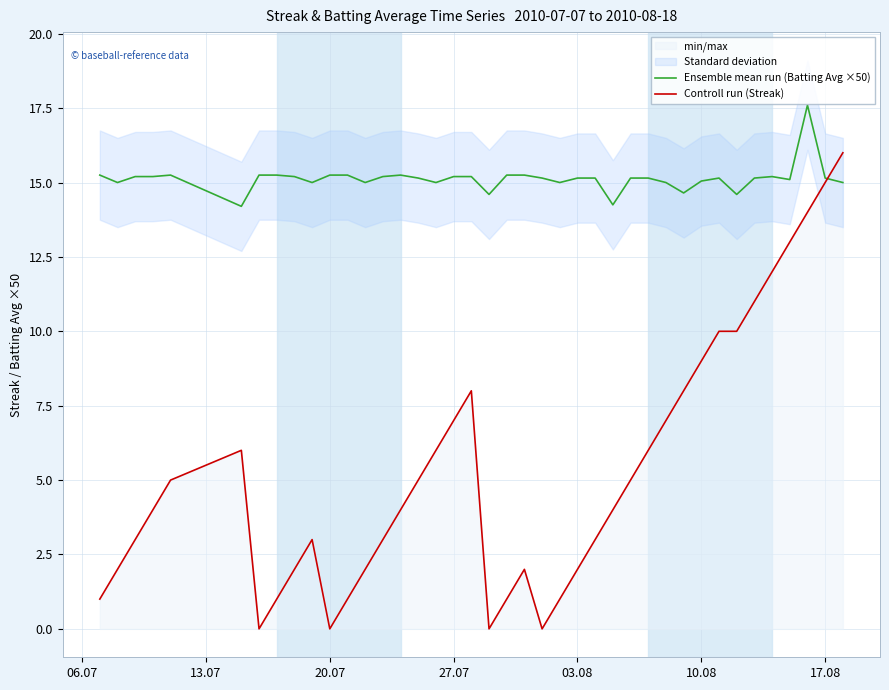

Is it true that Controll run (Streak) equals 22.3 at 17.08?

False